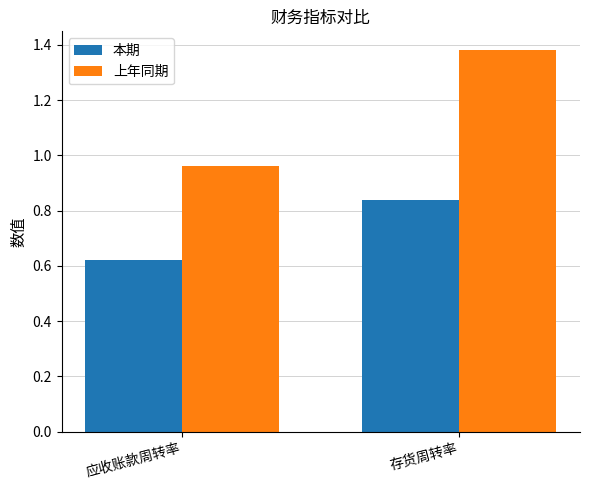

Rank the series by their average value, from lowest to highest.

本期, 上年同期